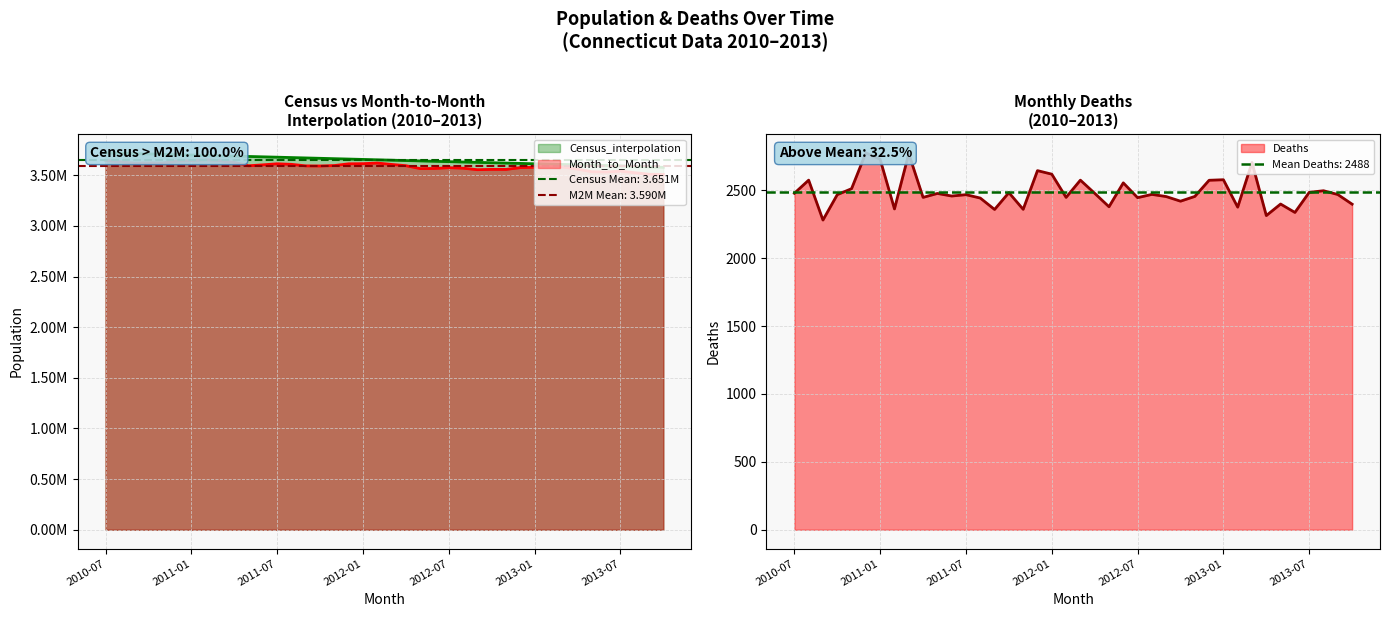

Reading right to left, what are all the values shown in this chart?

Census_interpolation: 3578526	3583377	3588227	3593077	3596528	3599979	3603430	3606881	3610332	3613783	3617234	3620685	3624136	3627587	3631038	3634489	3638176	3641863	3645550	3649237	3652924	3656611	3660298	3663985	3667672	3671359	3675046	3678733	3682299	3685865	3689431	3692997	3696563	3700129	3703695	3707261	3710827	3714393	3717959	3721525
Month_to_Month: 3508338	3510459	3525754	3540779	3532779	3535364	3560512	3580130	3585592	3579234	3575778	3558059	3558435	3555434	3569920	3575146	3567194	3566033	3594717	3607201	3620951	3614841	3613265	3596134	3591962	3592950	3608106	3613642	3603102	3593851	3627696	3644401	3653379	3644897	3640360	3620771	3622119	3619962	3634844	3648397
Deaths: 2398	2469	2497	2485	2337	2399	2314	2705	2376	2578	2574	2455	2420	2454	2470	2446	2555	2379	2478	2575	2448	2619	2645	2360	2483	2359	2443	2468	2458	2477	2448	2770	2363	2728	2776	2512	2468	2281	2575	2478